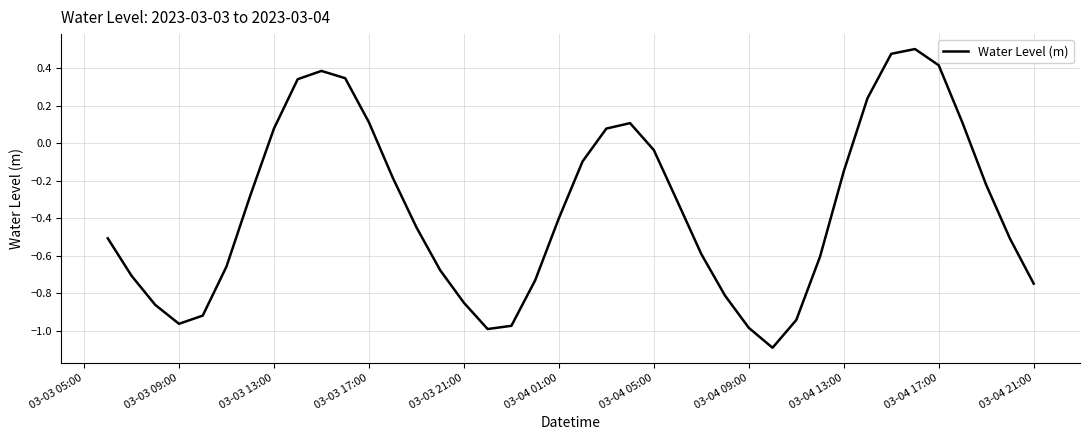

What is the difference between the maximum and minimum values?

1.6